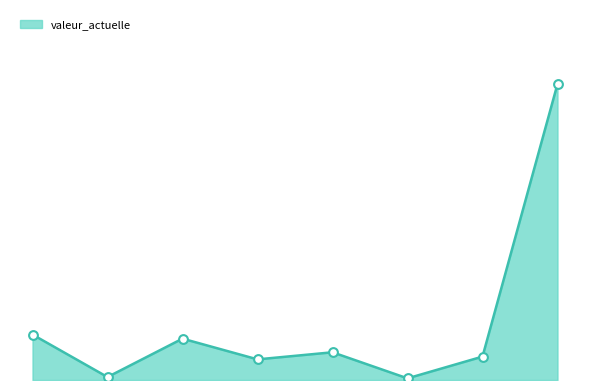

Does the chart have visible grid lines?

No